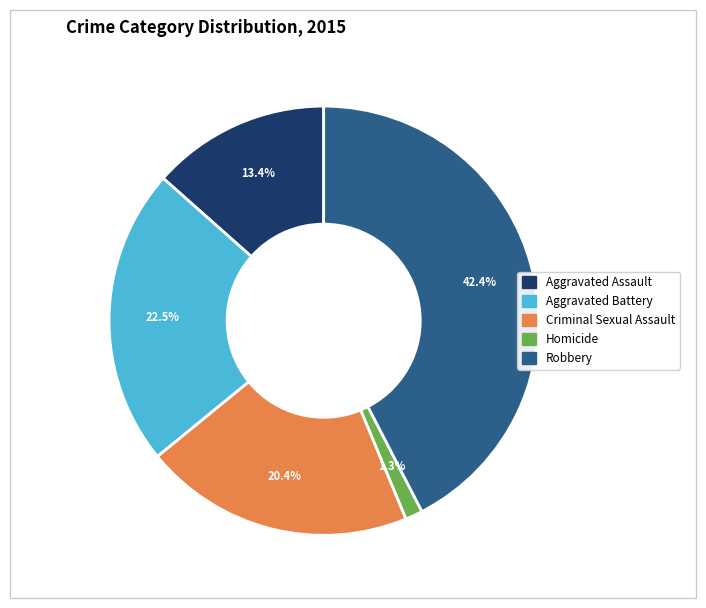

Does Homicide represent more than half of the total?

No